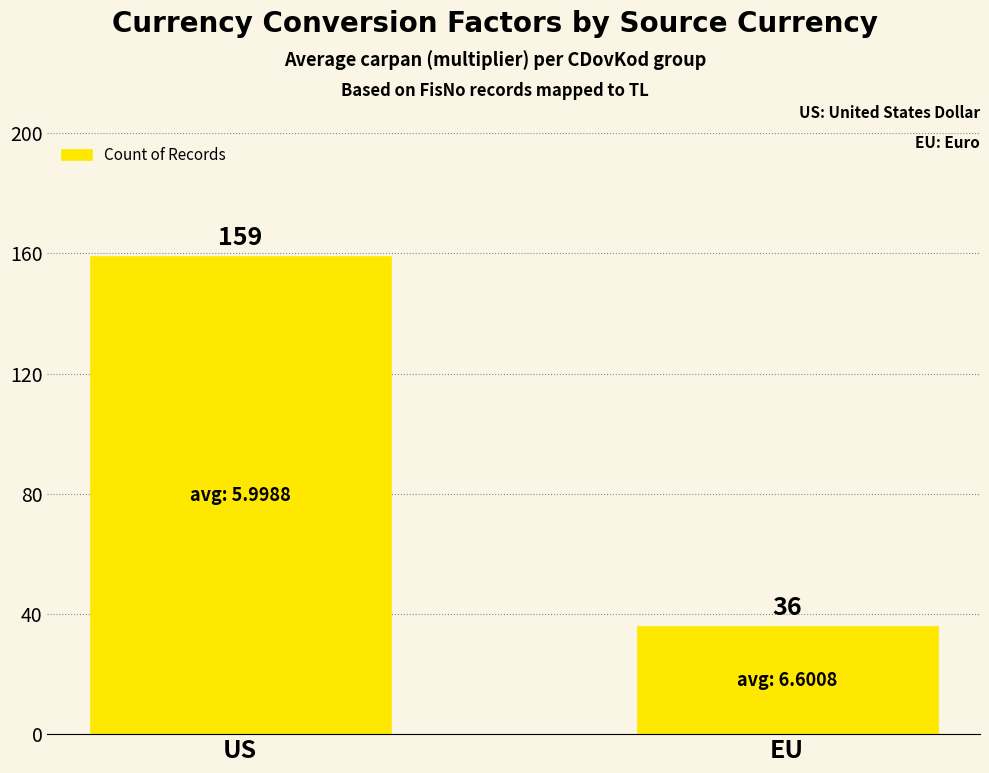

Between EU and US, which is larger?

US